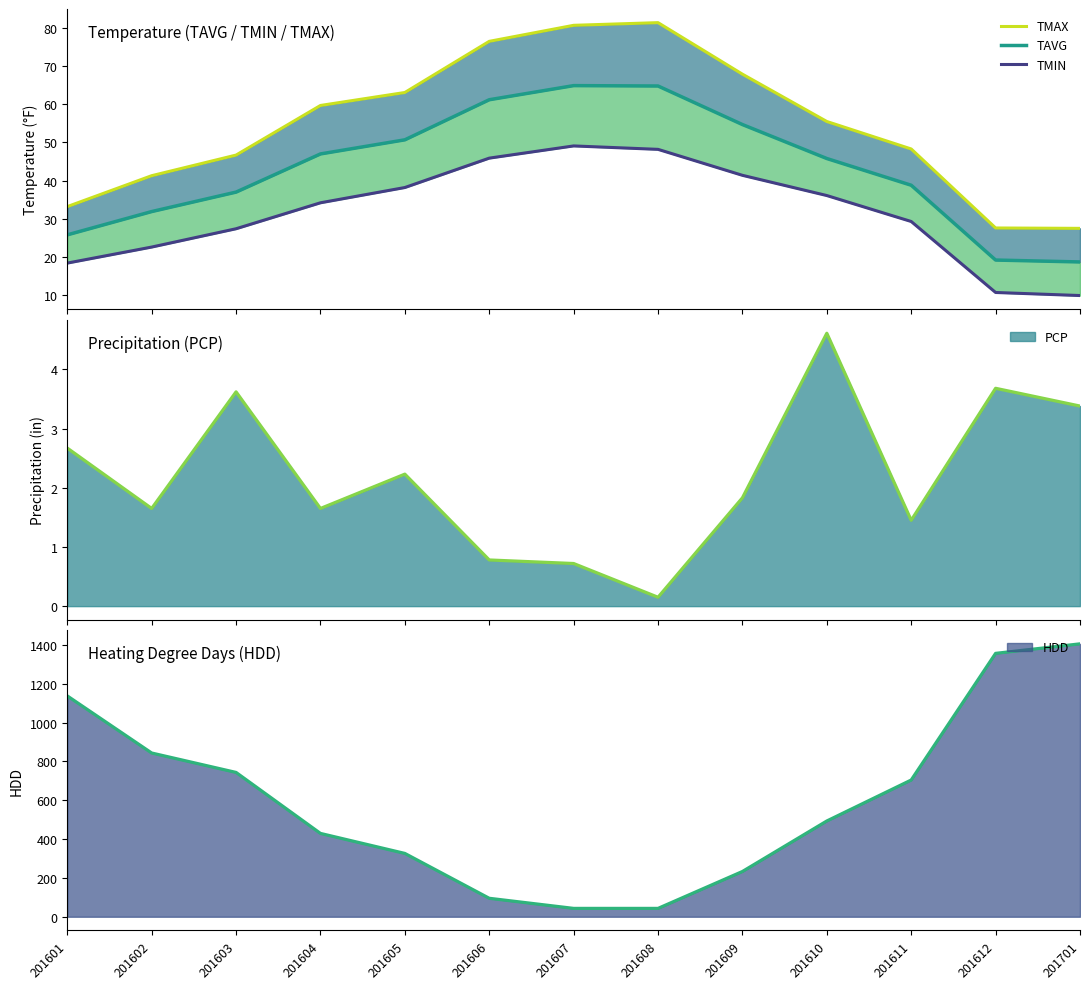

True or false: TMAX has more than 0 interior local peaks.

True